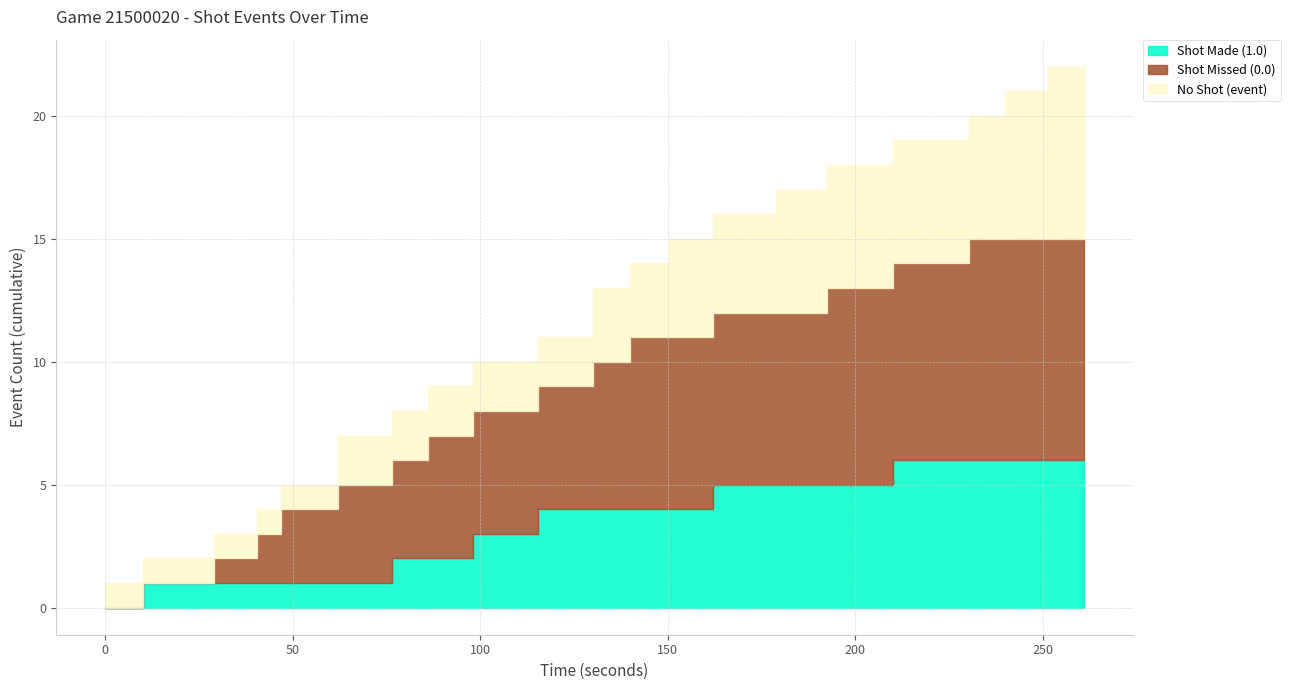

True or false: No Shot (event) and Shot Made (1.0) cross at least once.

True